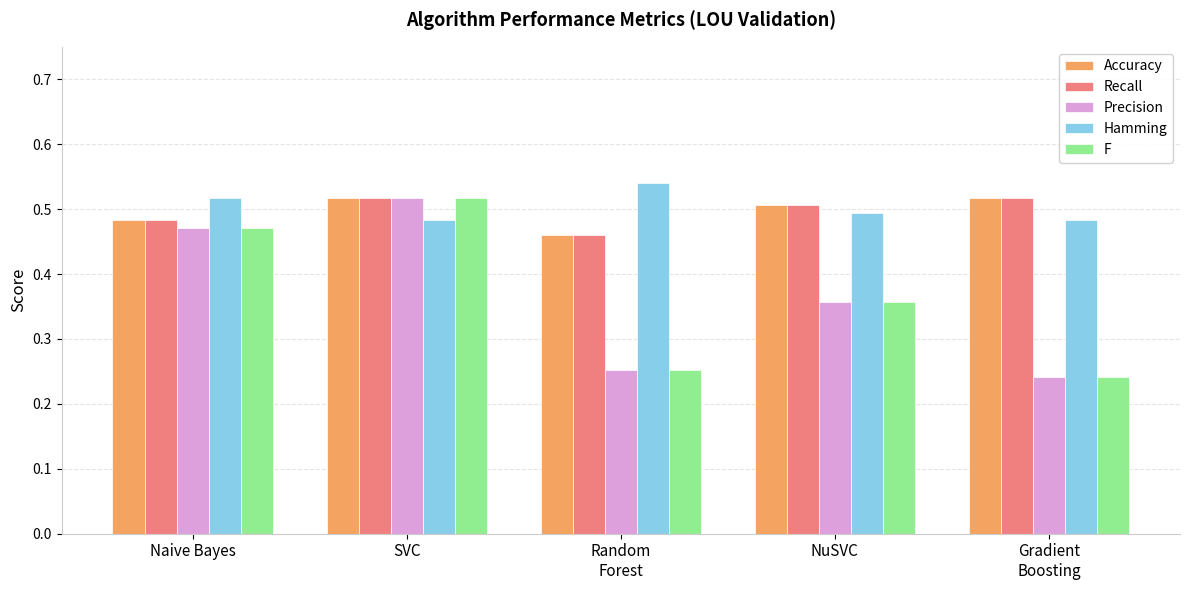

True or false: Precision has a value of 0.1 at SVC.

False